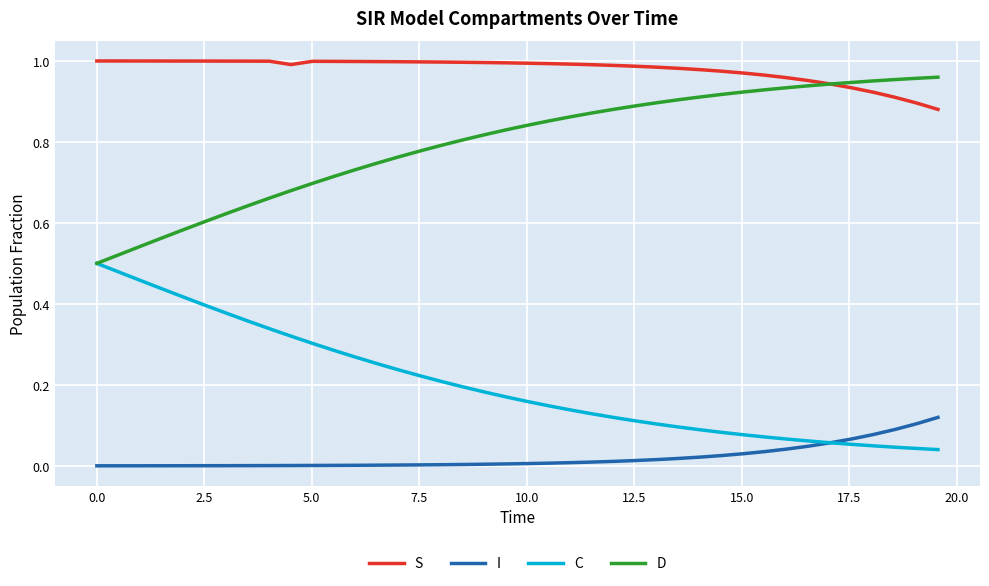

Which series has the largest total across all categories?

S